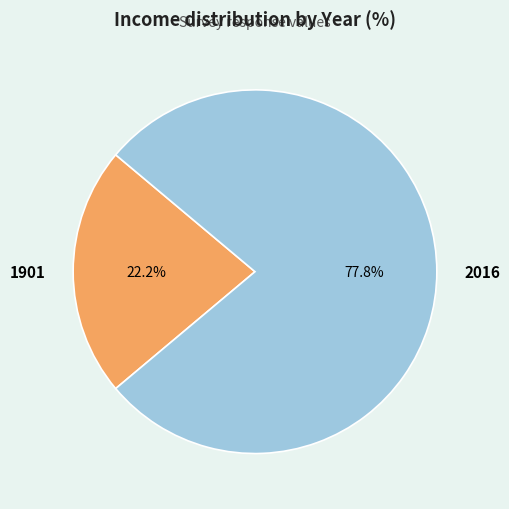

Which slice is the largest?

2016